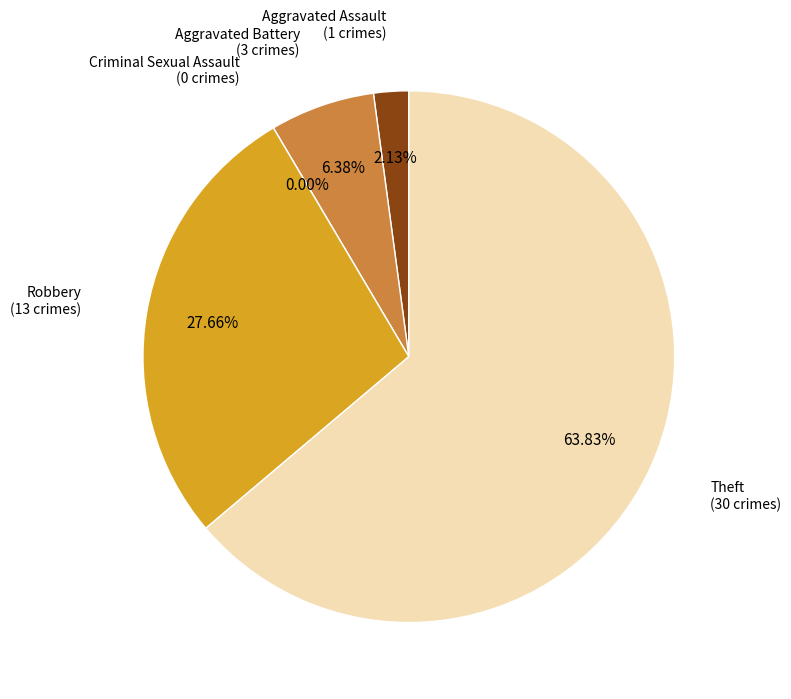

To the nearest percent, what is the difference between the largest and smallest slice percentages?

64%